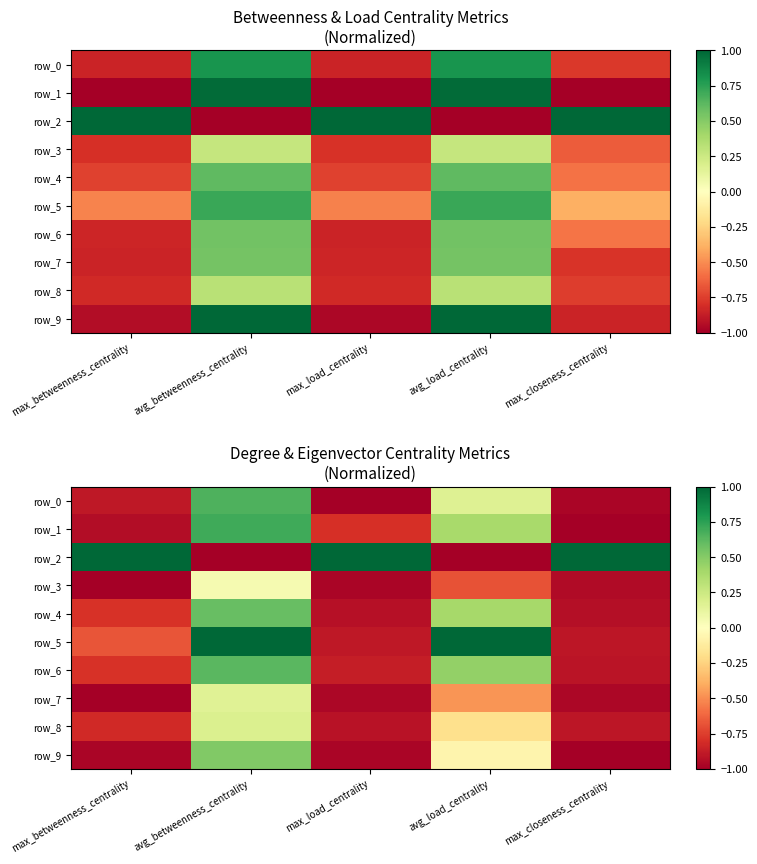

How many series are shown in this chart?

10